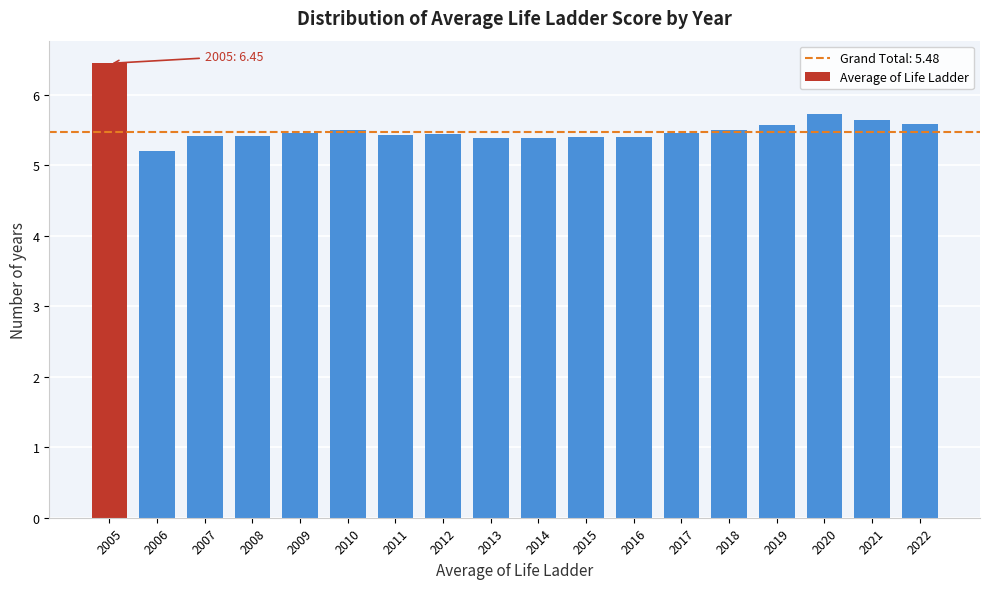

Where is the data nearest to the value 5?

2006